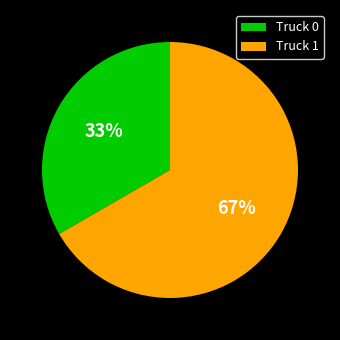

How many segments does this pie chart have?

2